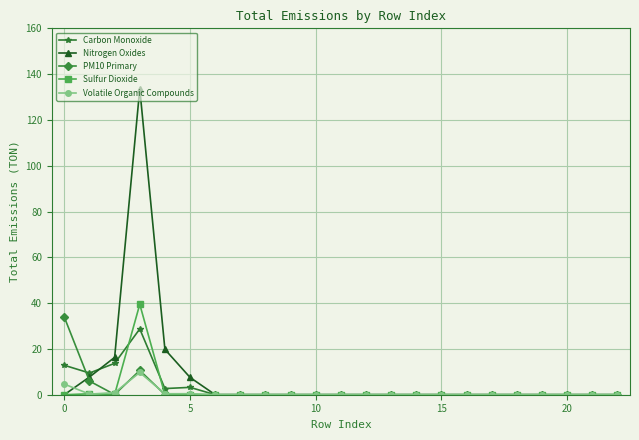

What is the greatest value displayed?

133.6